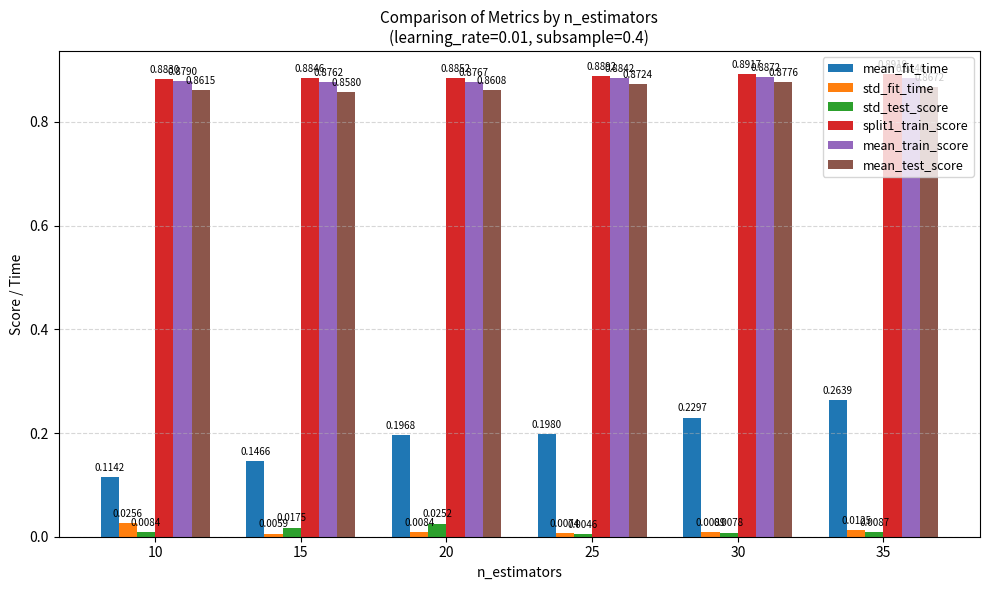

What are all the series names shown in the legend?

mean_fit_time, std_fit_time, std_test_score, split1_train_score, mean_train_score, mean_test_score